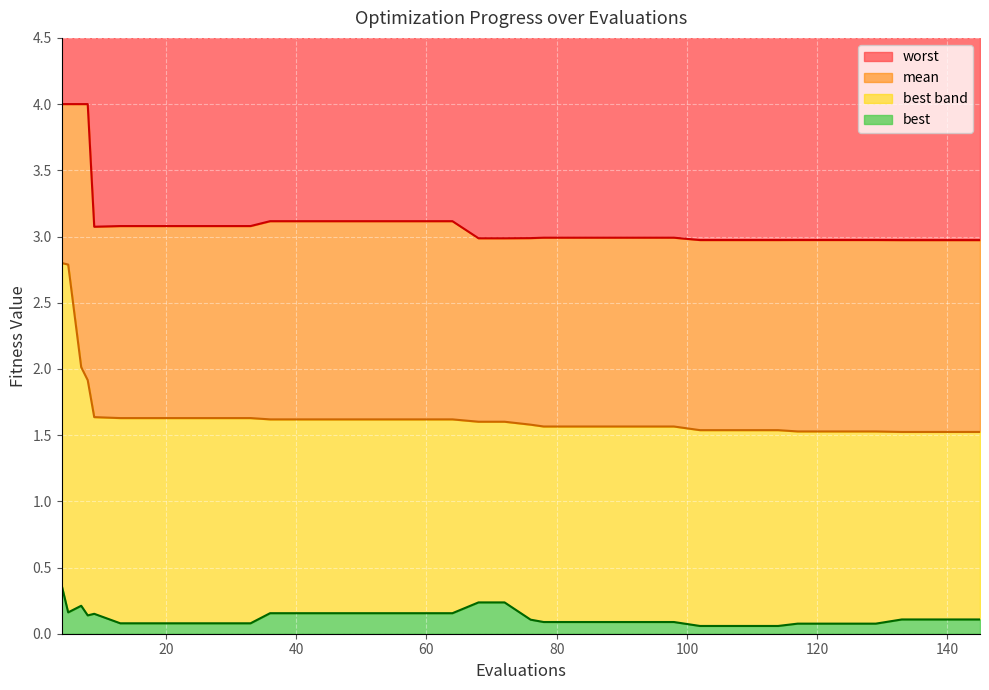

At 29, list the series in order from smallest to largest.

best, mean, worst